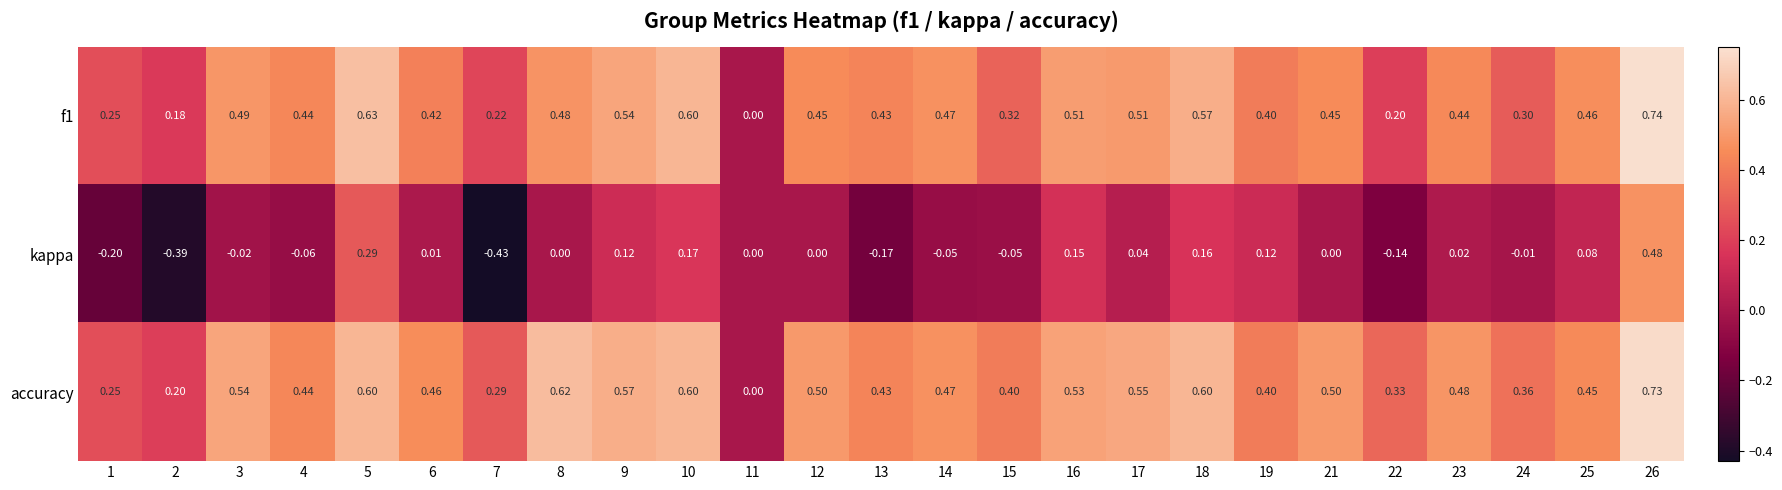

Which series changed the most between 18 and 21?

kappa